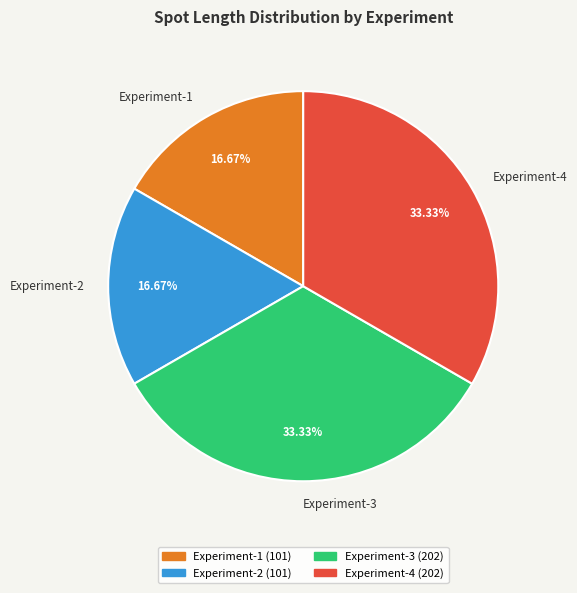

Does Experiment-1 account for over 50% of the chart?

No